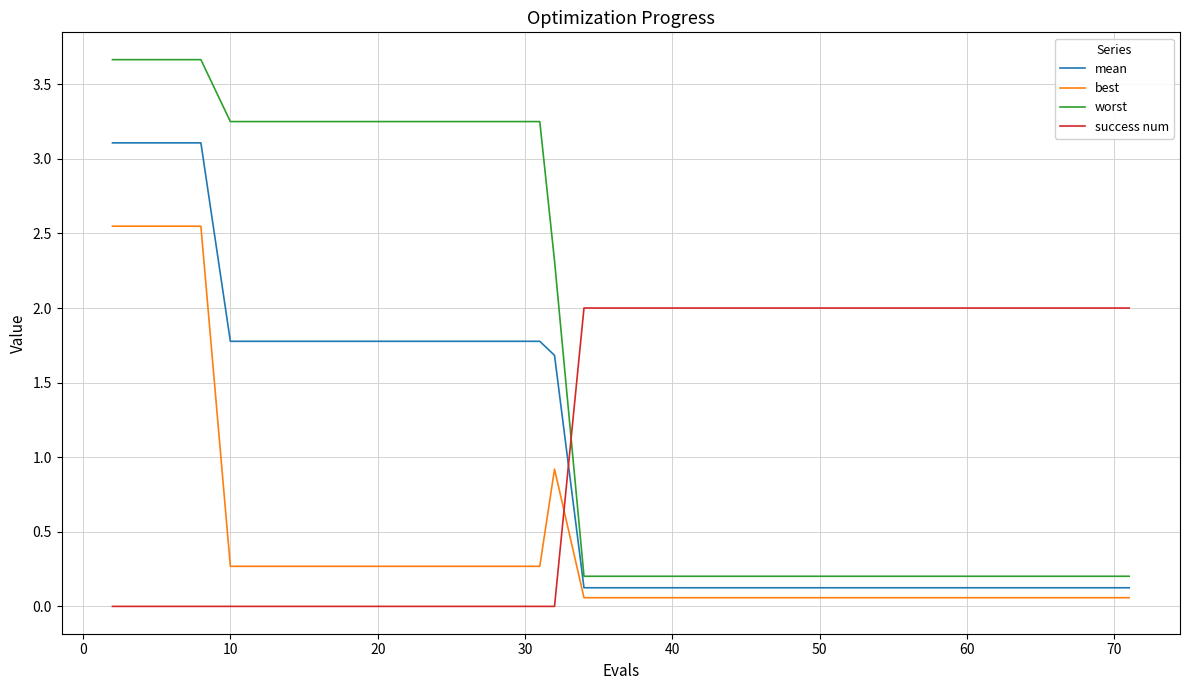

Which series has the largest range (max minus min)?

worst